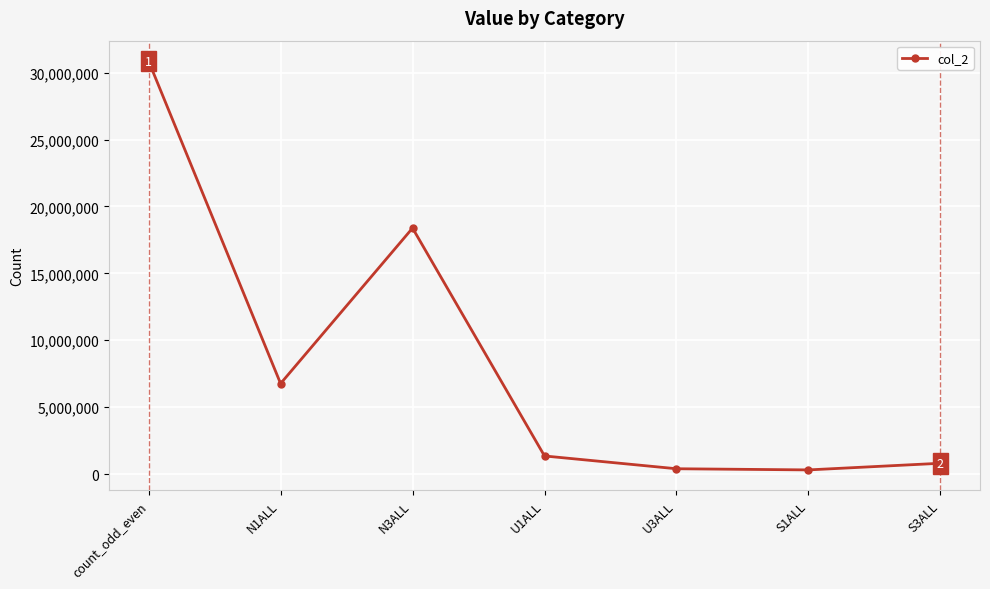

How many series are shown in this chart?

1